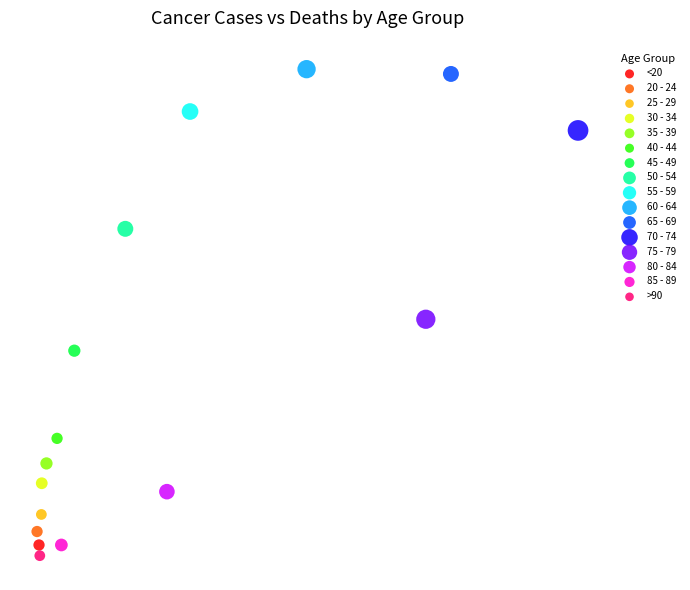

Which series contains the highest Y value?

60 - 64